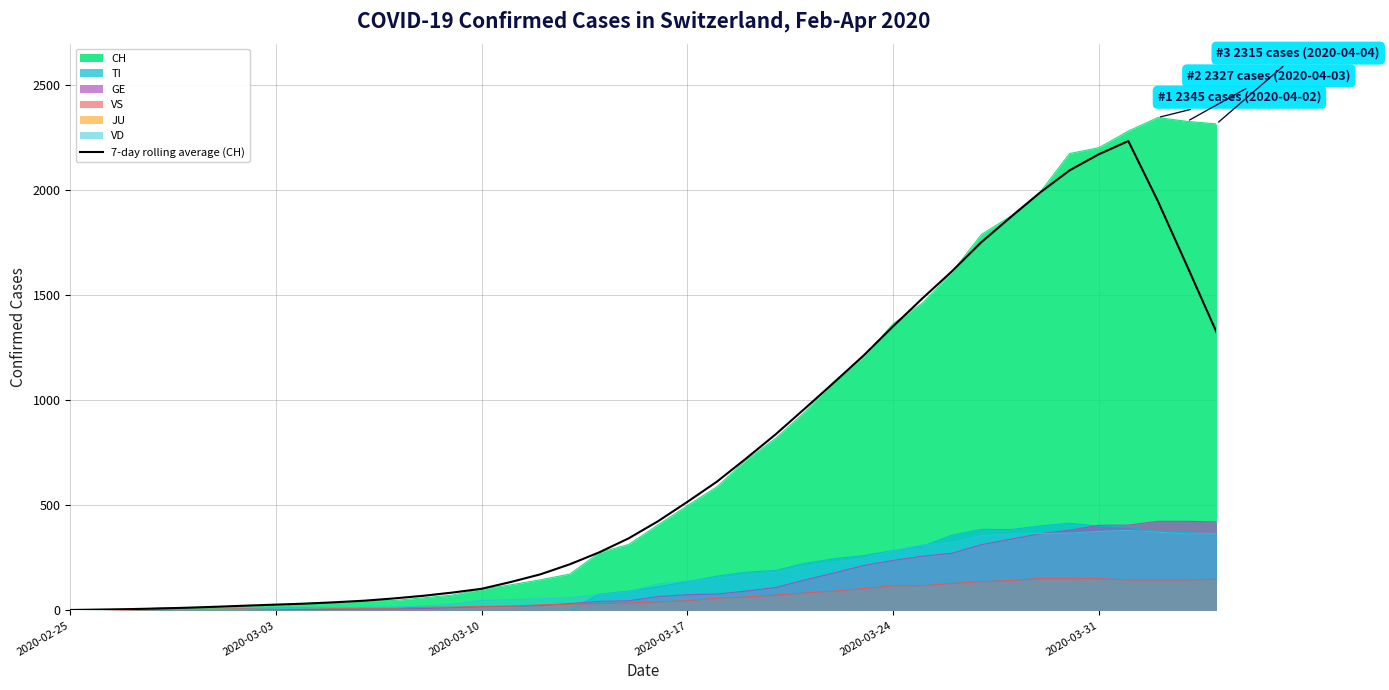

What is the maximum value for GE?

424.0